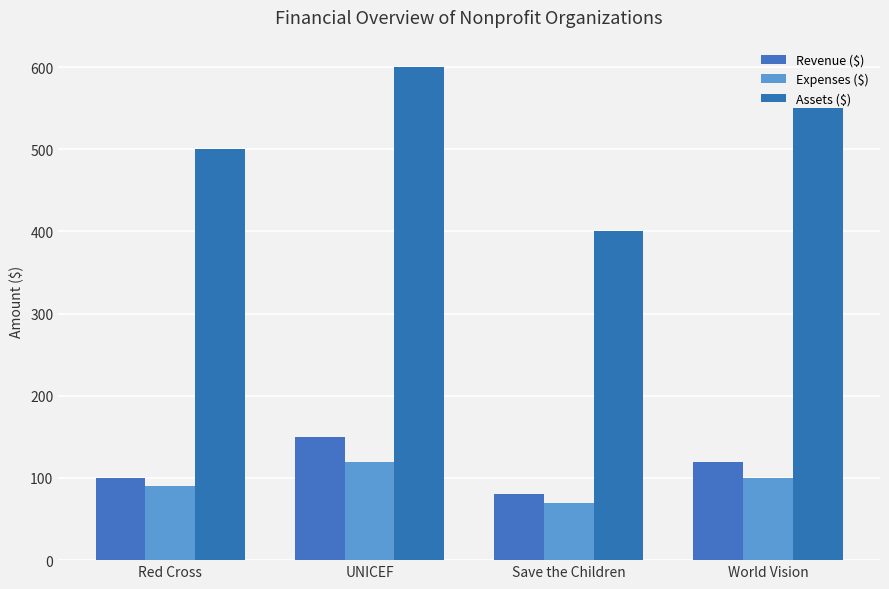

Are the bars grouped side by side (vs. stacked)?

Yes